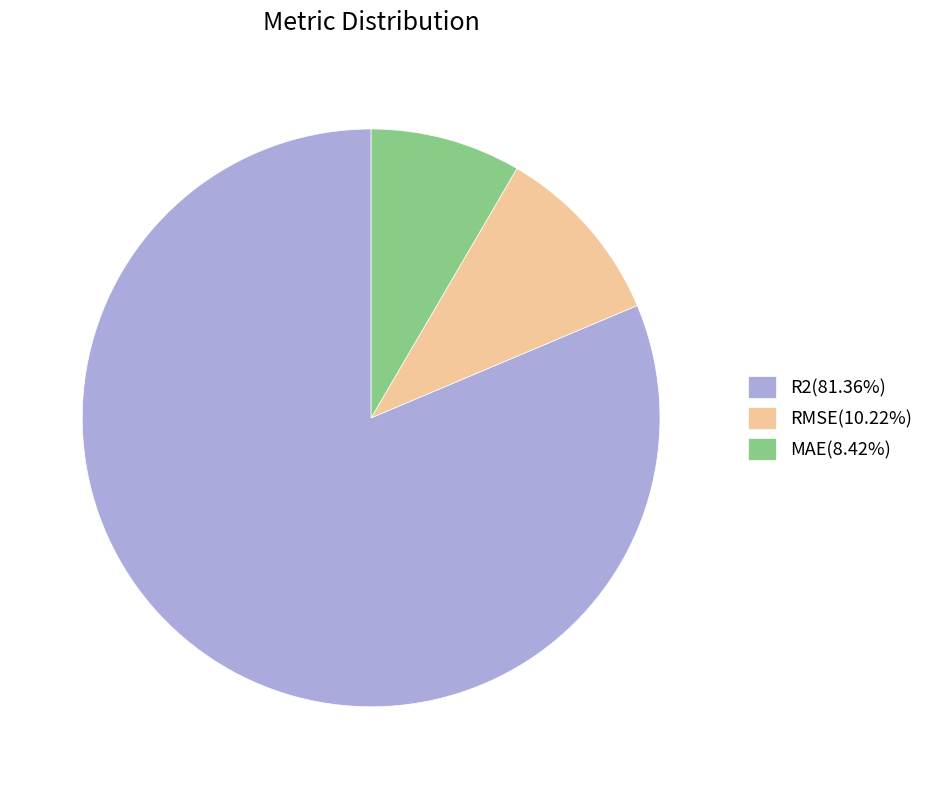

Is the sum of MAE(8.42%) and R2(81.36%) greater than half?

Yes